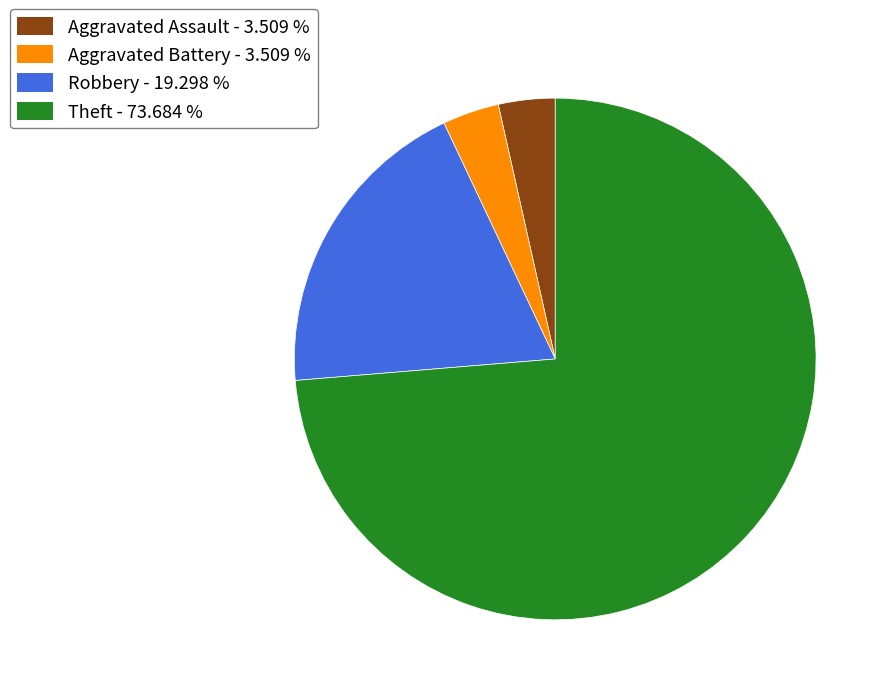

Approximately how many times larger is the value at Theft compared to Robbery?

3.8